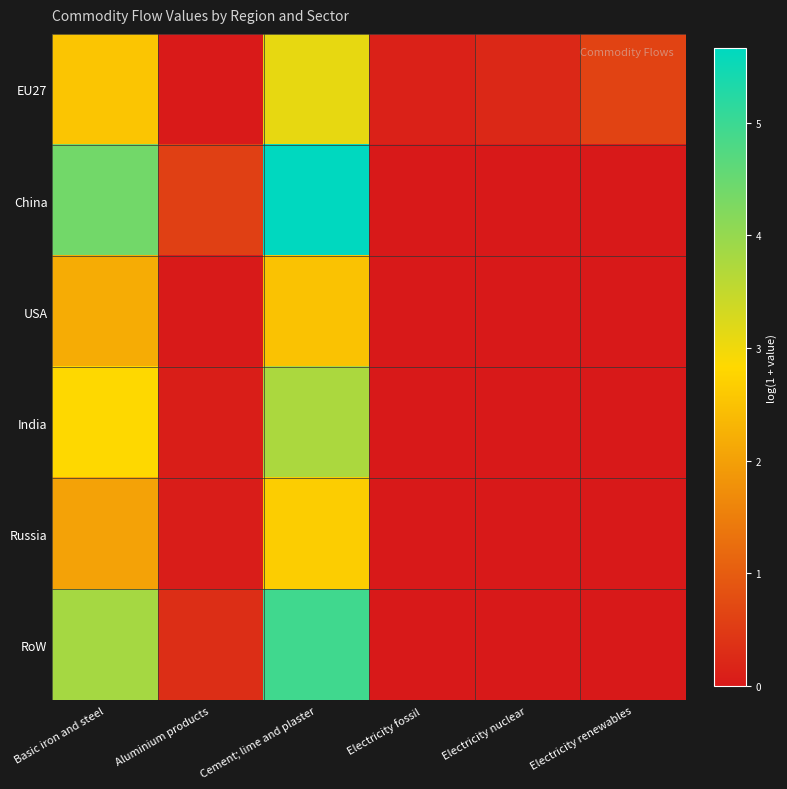

At how many categories does at least one series exceed 3?

2